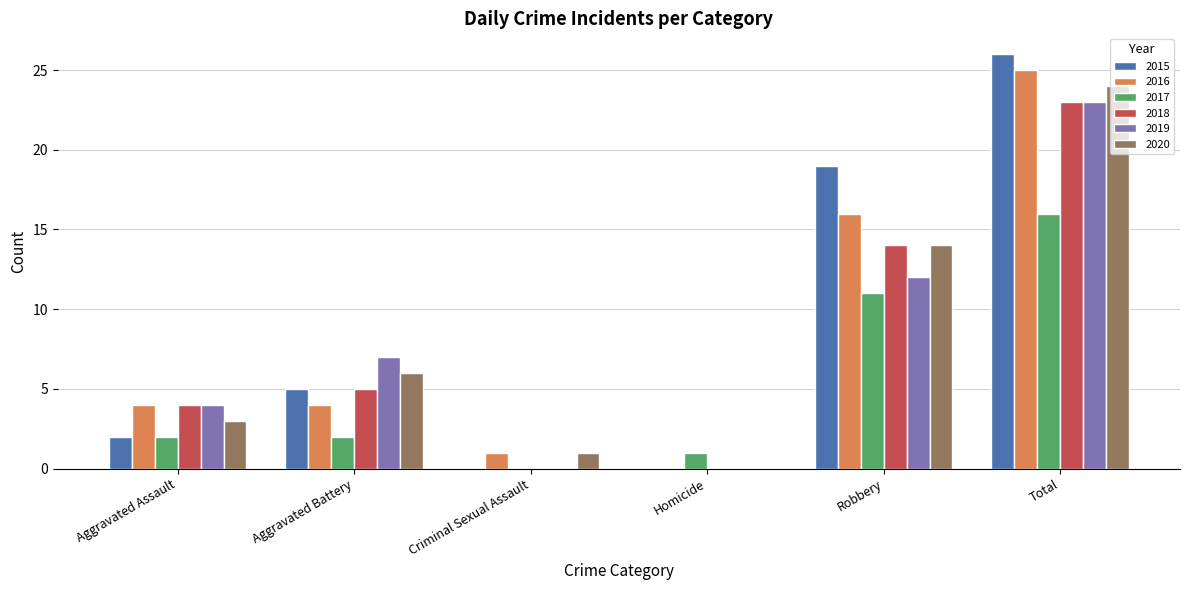

What is the sum of all 2018 values?

46